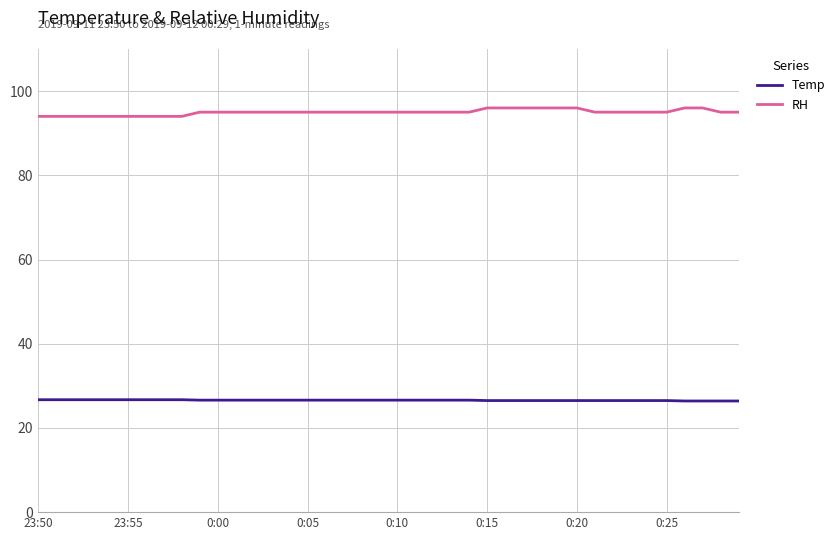

Which series has the largest total across all categories?

RH